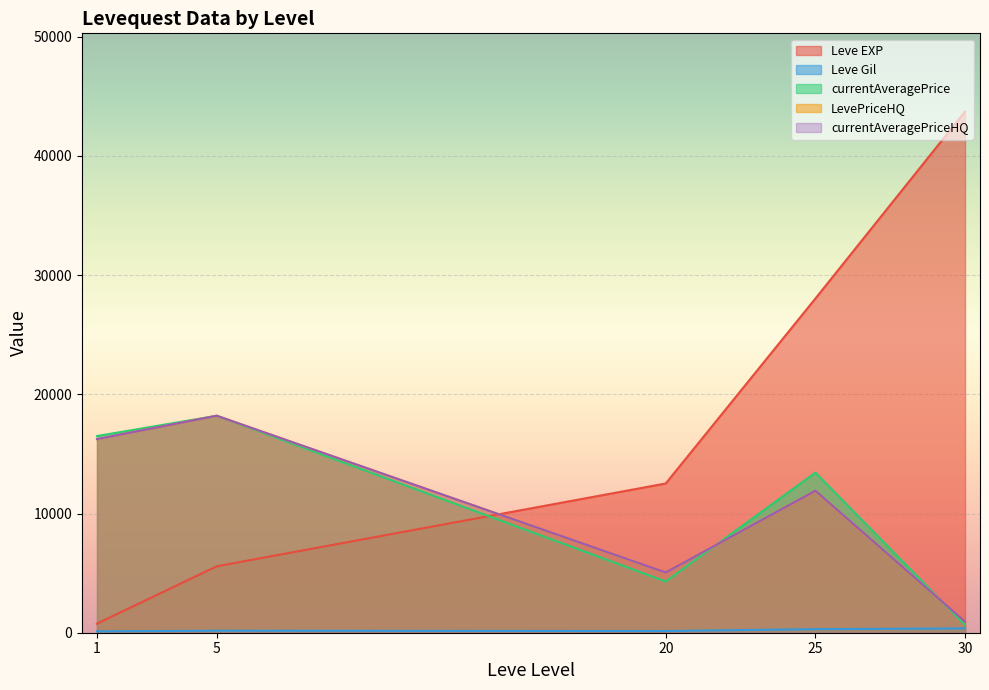

How many times do Leve EXP and currentAveragePrice cross each other?

1